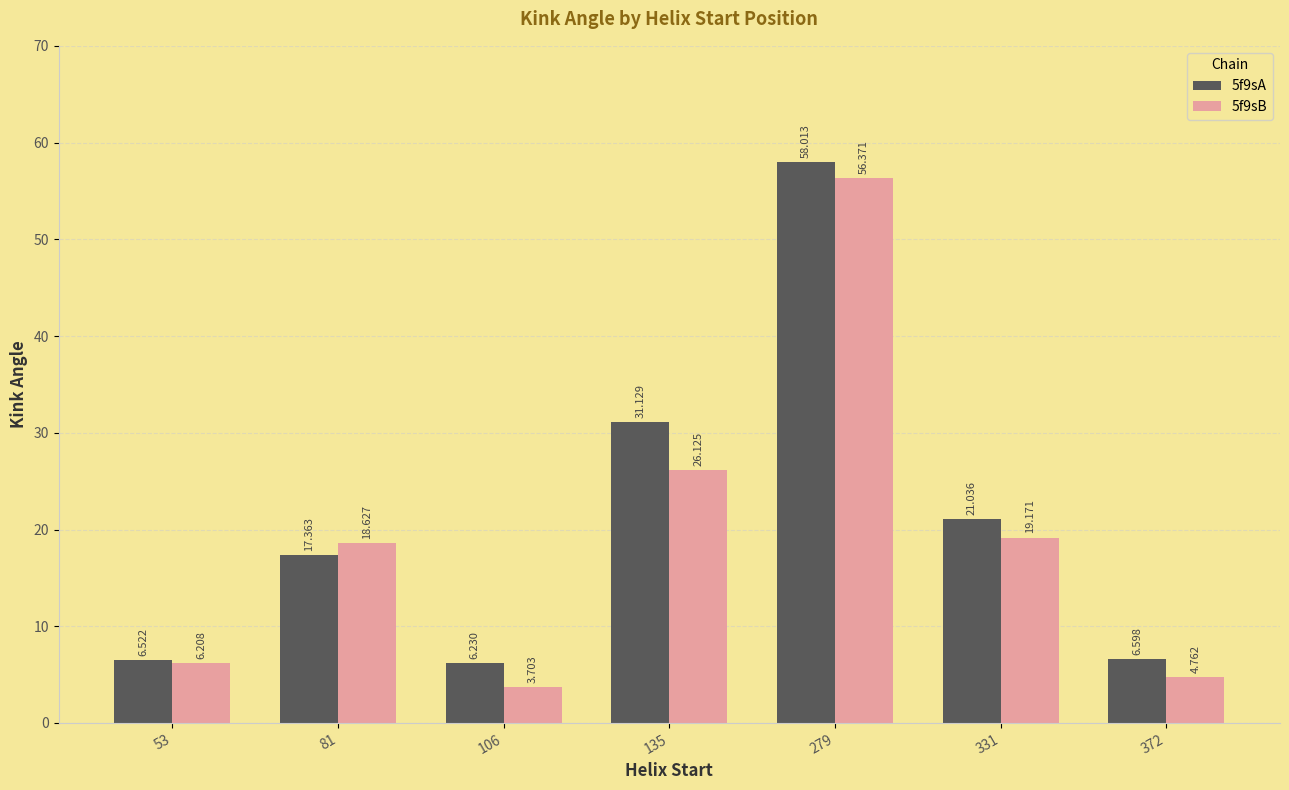

Where is 5f9sA nearest to the value 32?

135